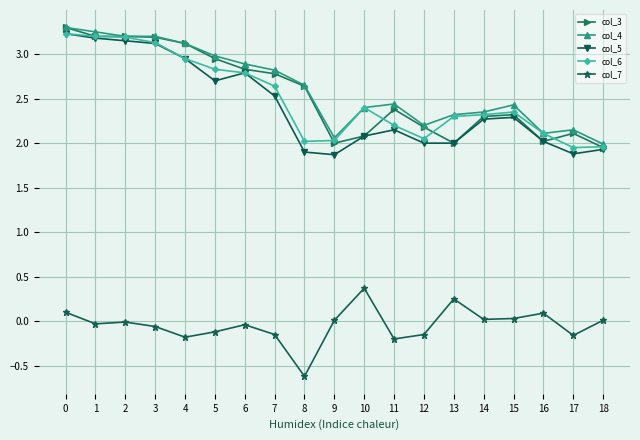

What is the sum of the col_5 values at 6 and 1?

6.0